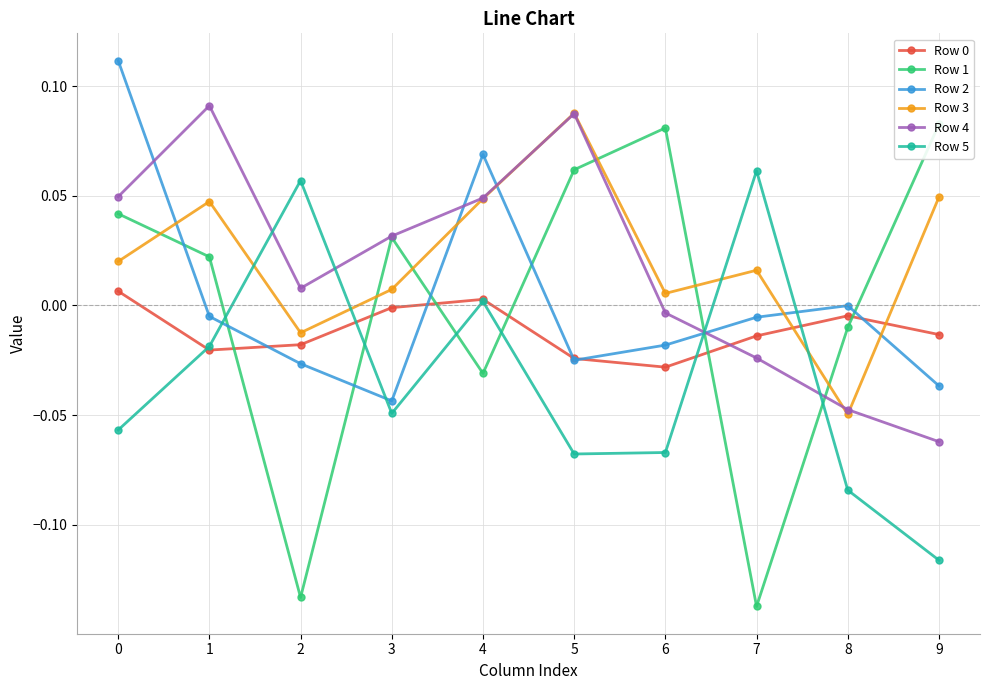

How many negative values does the Row 3 series have?

2